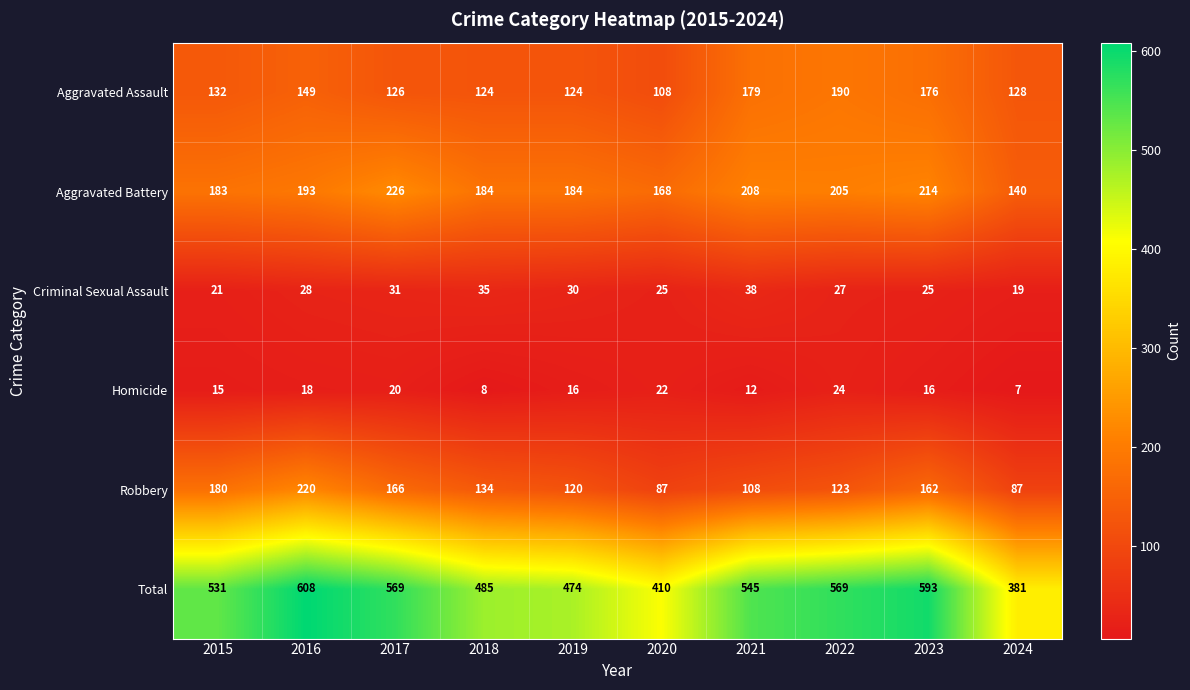

The Aggravated Battery series shows 111 at 2016. True or false?

False